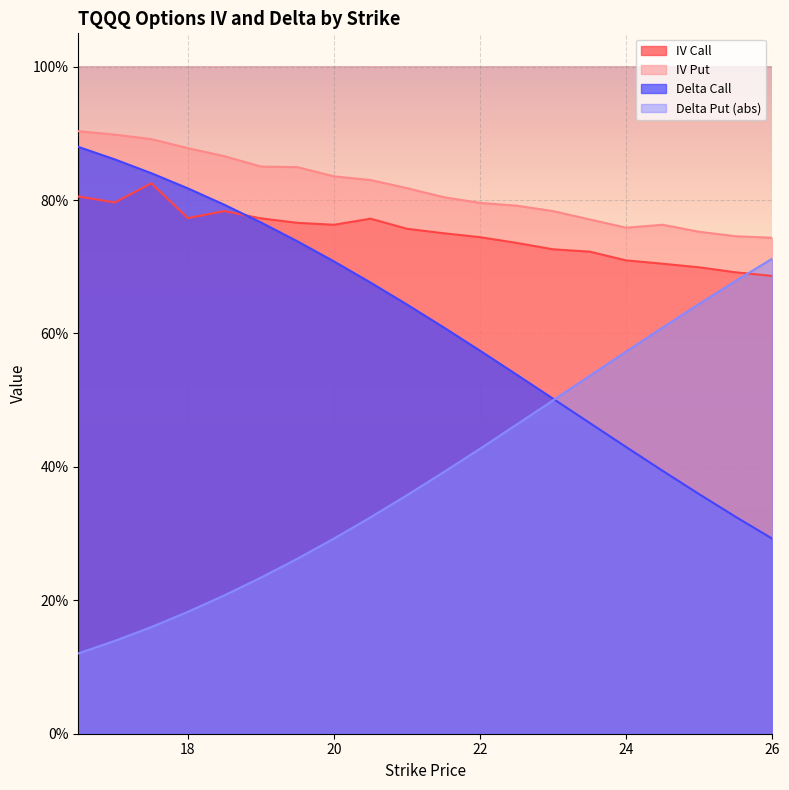

List the series in order of their overall mean, lowest first.

Delta Put (abs), Delta Call, IV Call, IV Put